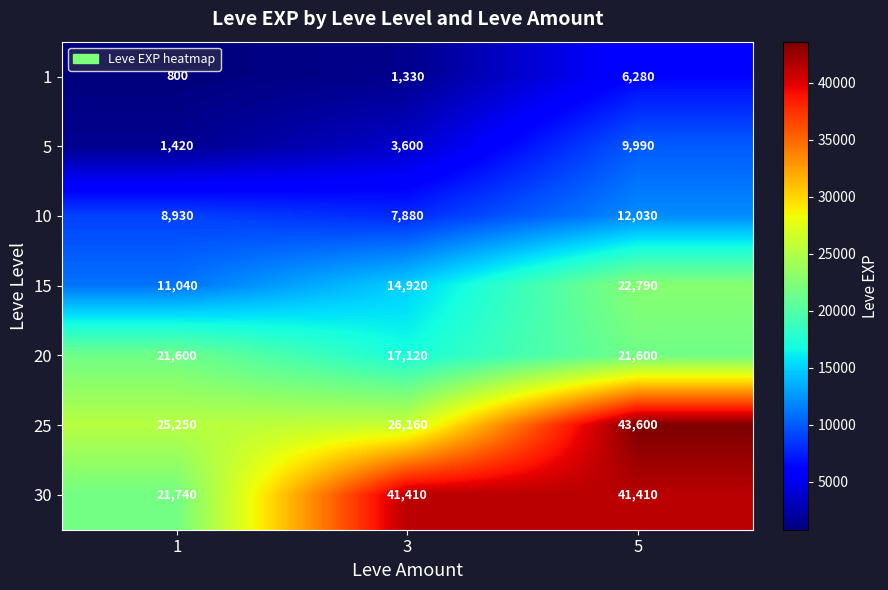

What is the sum of the 10 values at 5 and 3?

19910